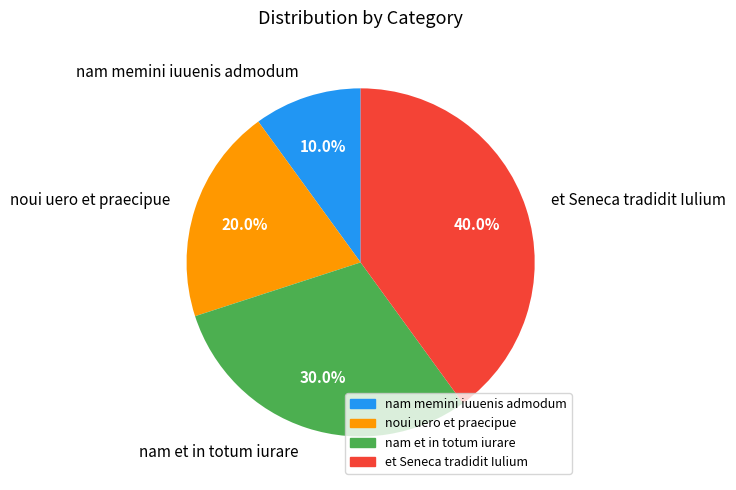

What percentage is the noui uero et praecipue slice, to the nearest percent?

20%